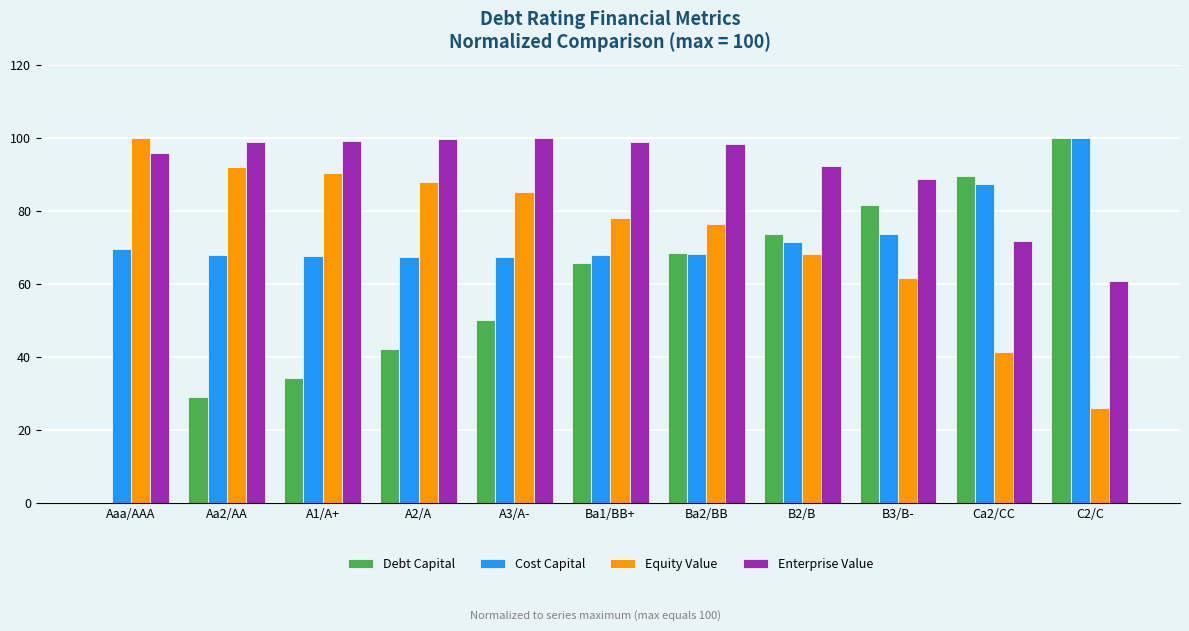

How many categories are shown in the chart?

11